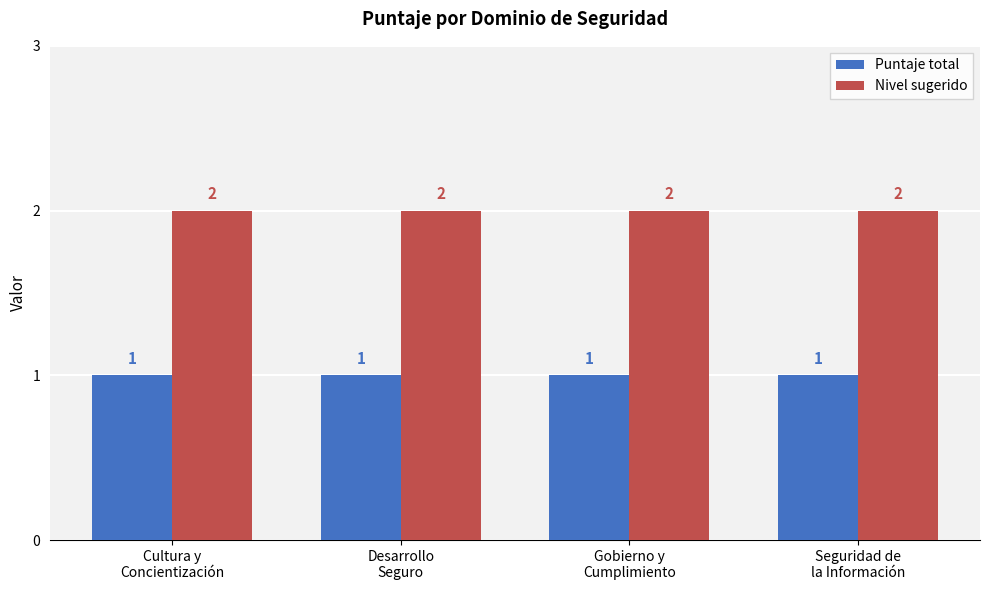

What value does the Nivel sugerido series have at Seguridad de
la Información?

2